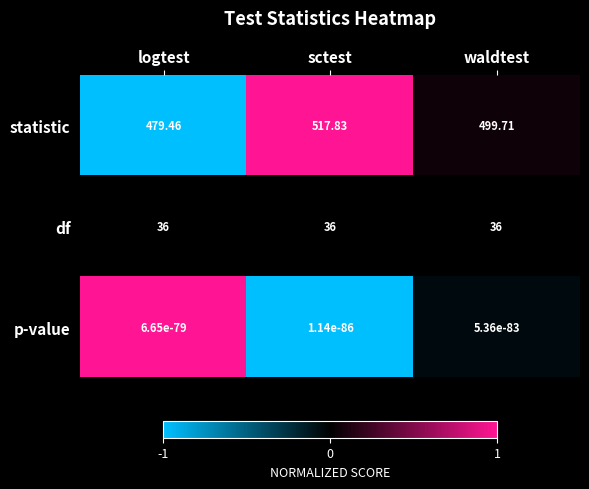

Count the number of categories in the chart.

3